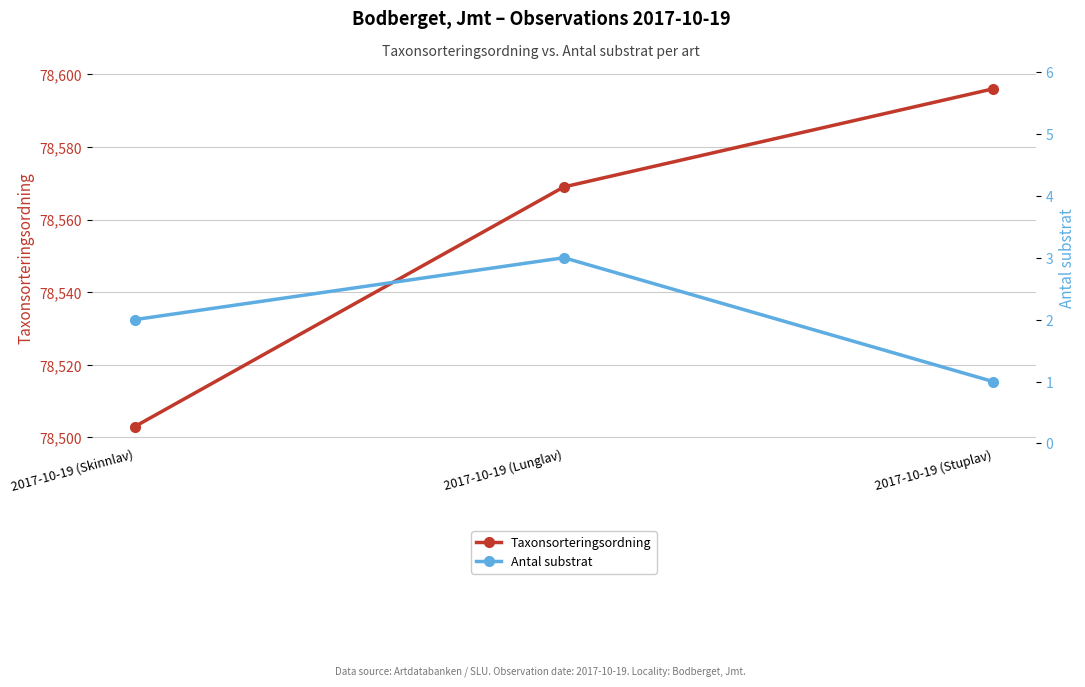

What is the value of the Antal substrat point at the 1st from the left?

2